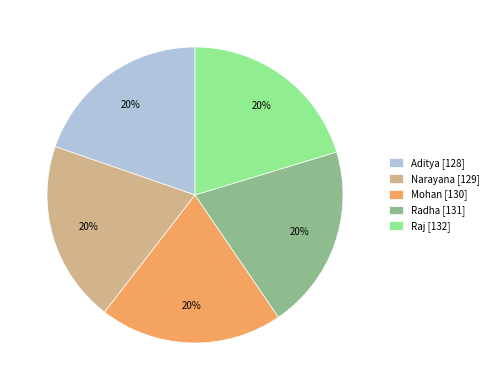

Is there any slice that represents more than half of the pie?

No